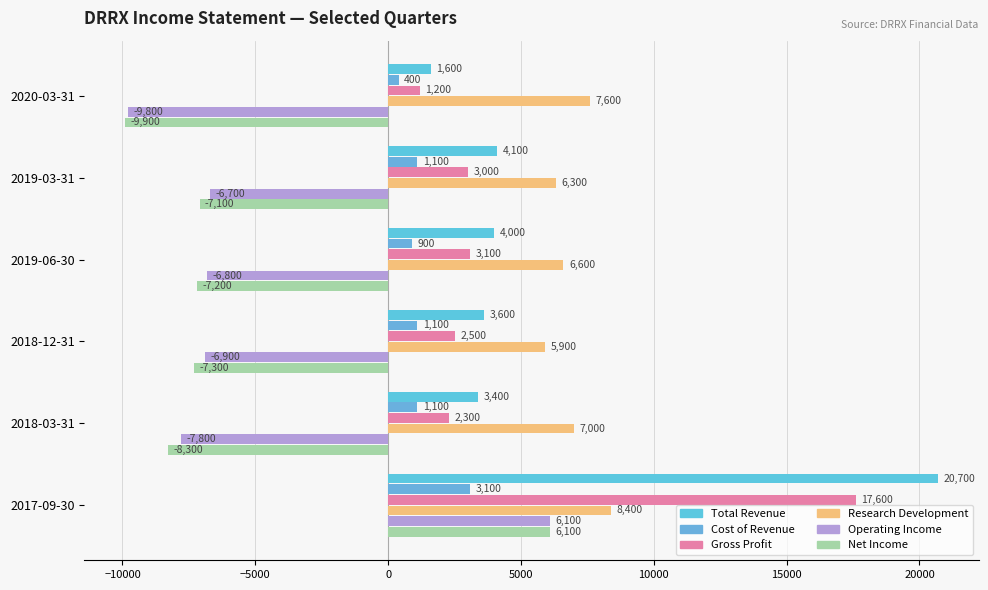

What are all the series names shown in the legend?

Total Revenue, Cost of Revenue, Gross Profit, Research Development, Operating Income, Net Income